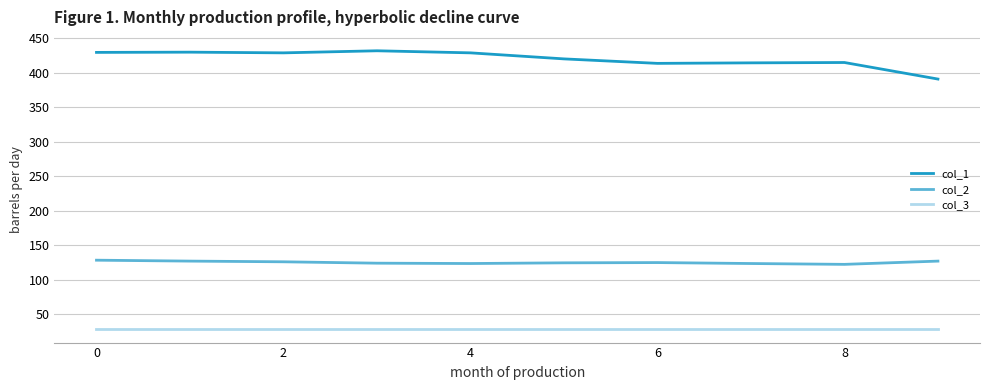

Rank the series by their maximum value, from highest to lowest.

col_1, col_2, col_3